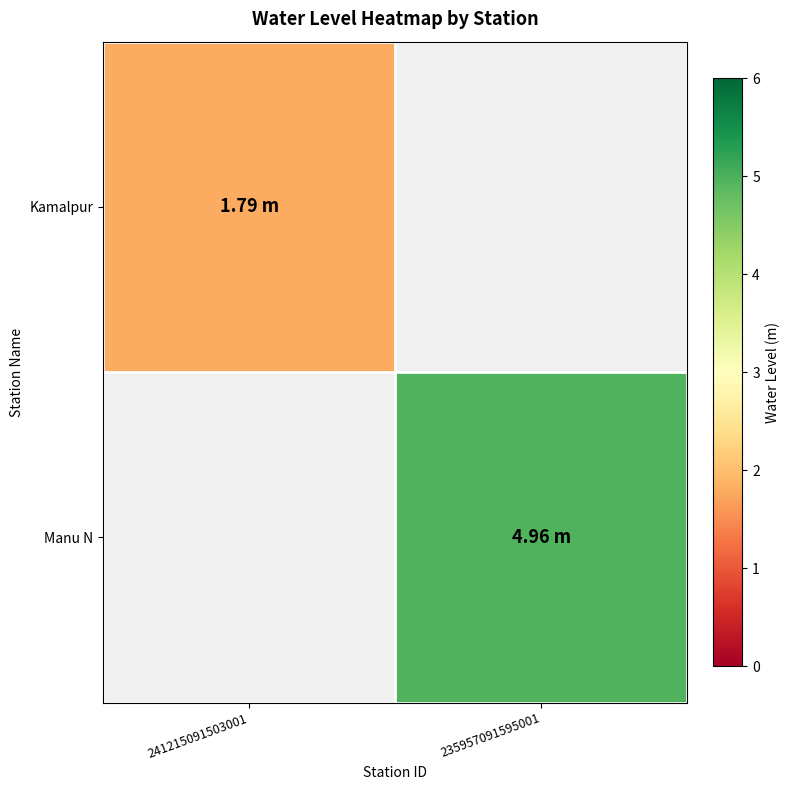

At how many categories does at least one series exceed 2?

1